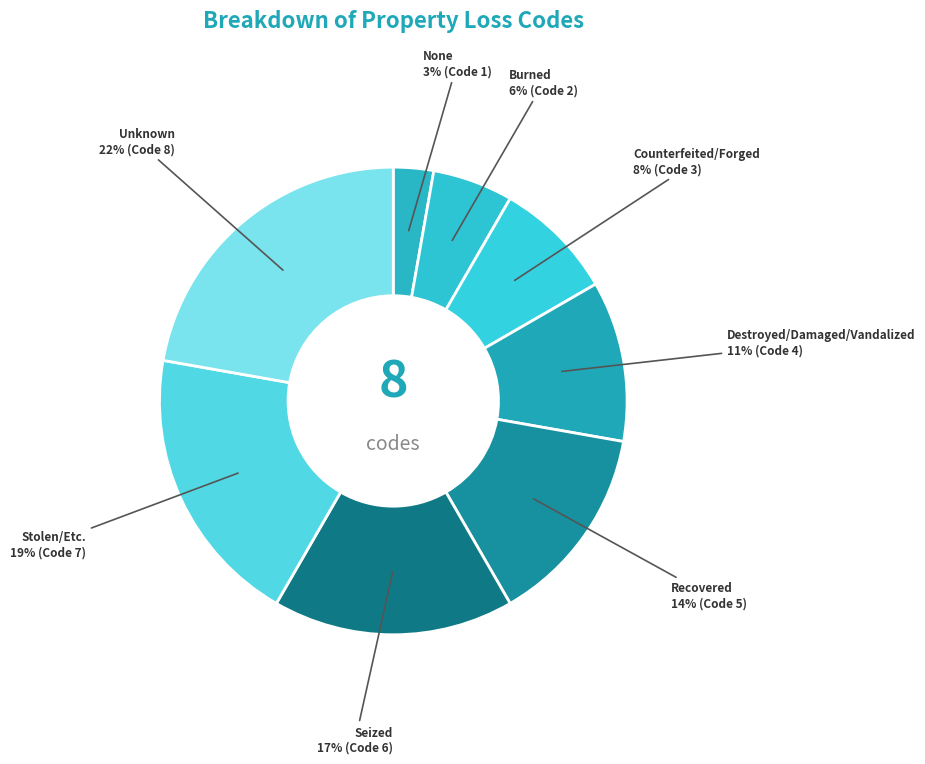

Is Seized the majority of the pie?

No